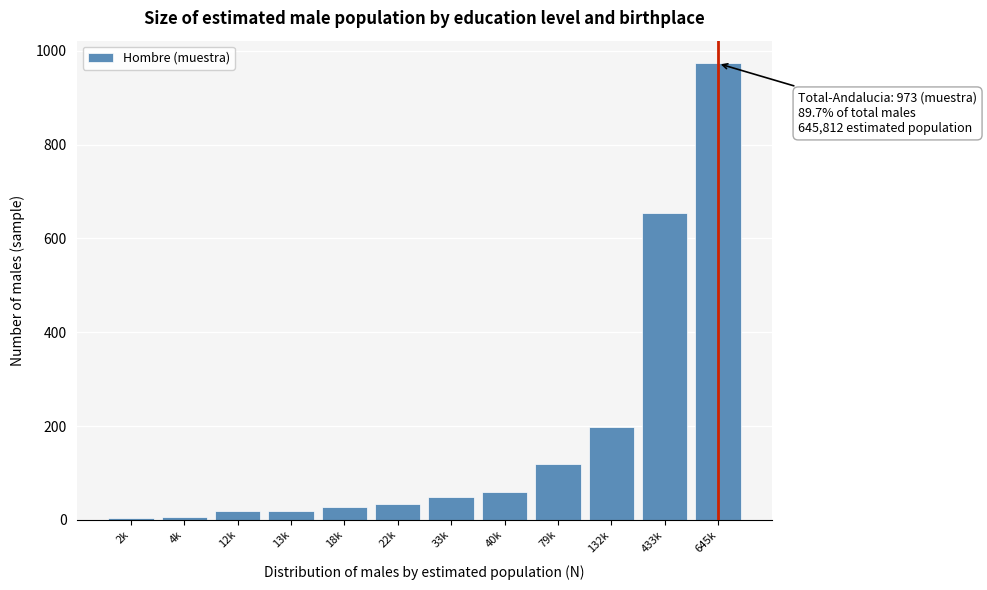

True or false: the data shows 119 at 79k.

True